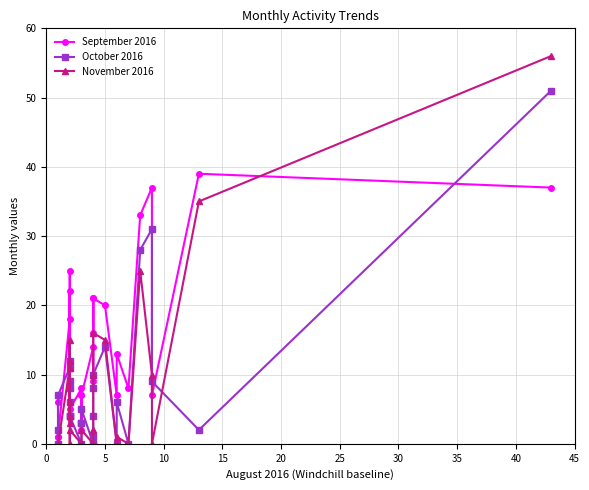

Is the value of September 2016 at 10 greater than the value of October 2016 at 30?

No